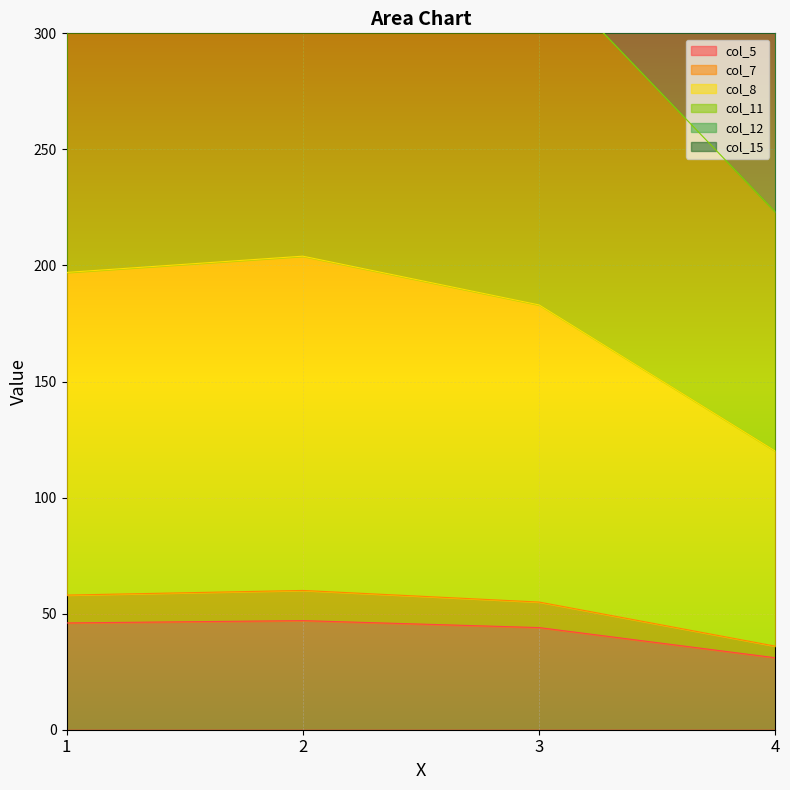

The col_11 series shows 554 at 2. True or false?

False